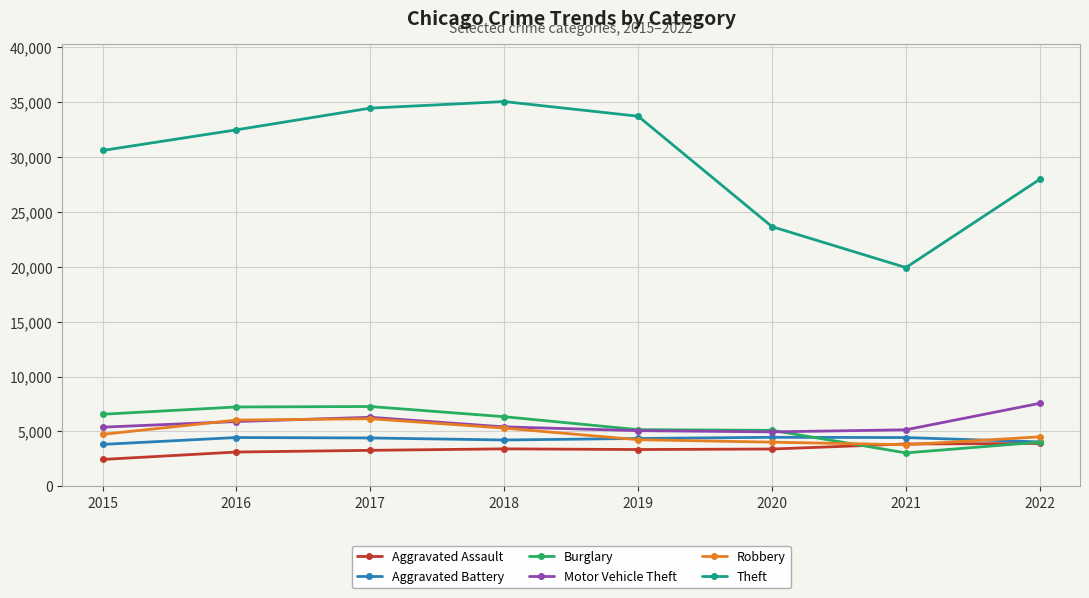

Which series changed the most between 2018 and 2022?

Theft